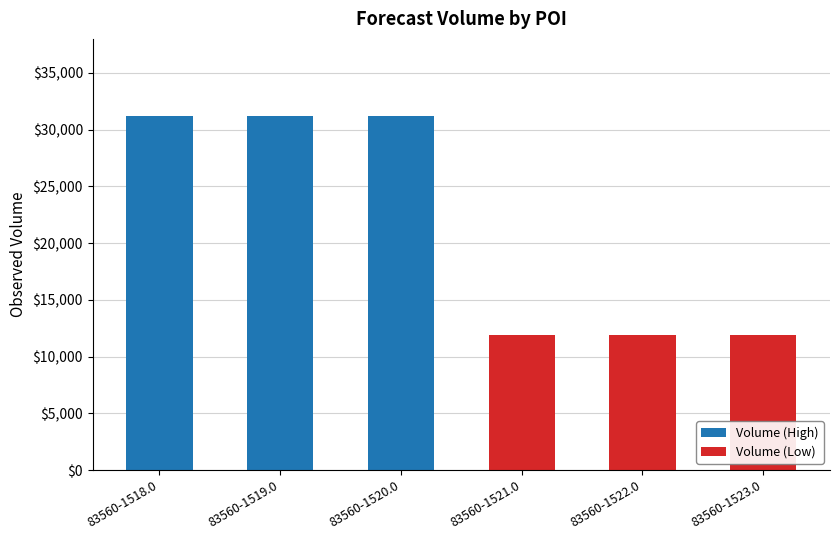

What is the total value across all series at 83560-1519.0?

31200